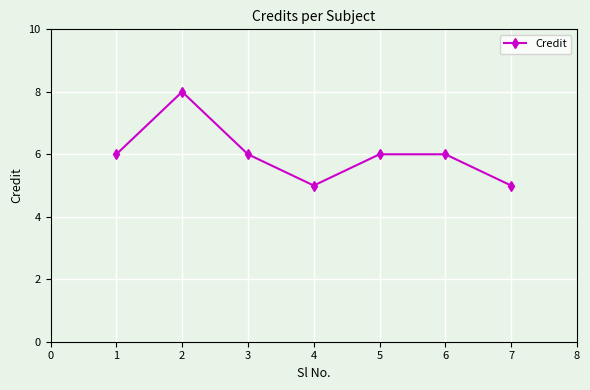

How many lines are shown in the chart?

1